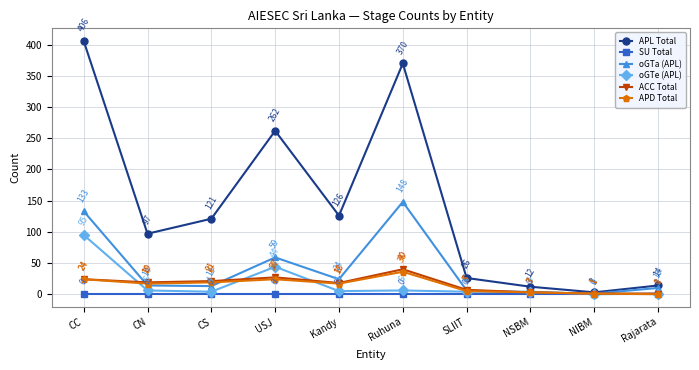

How many series are shown in this chart?

6